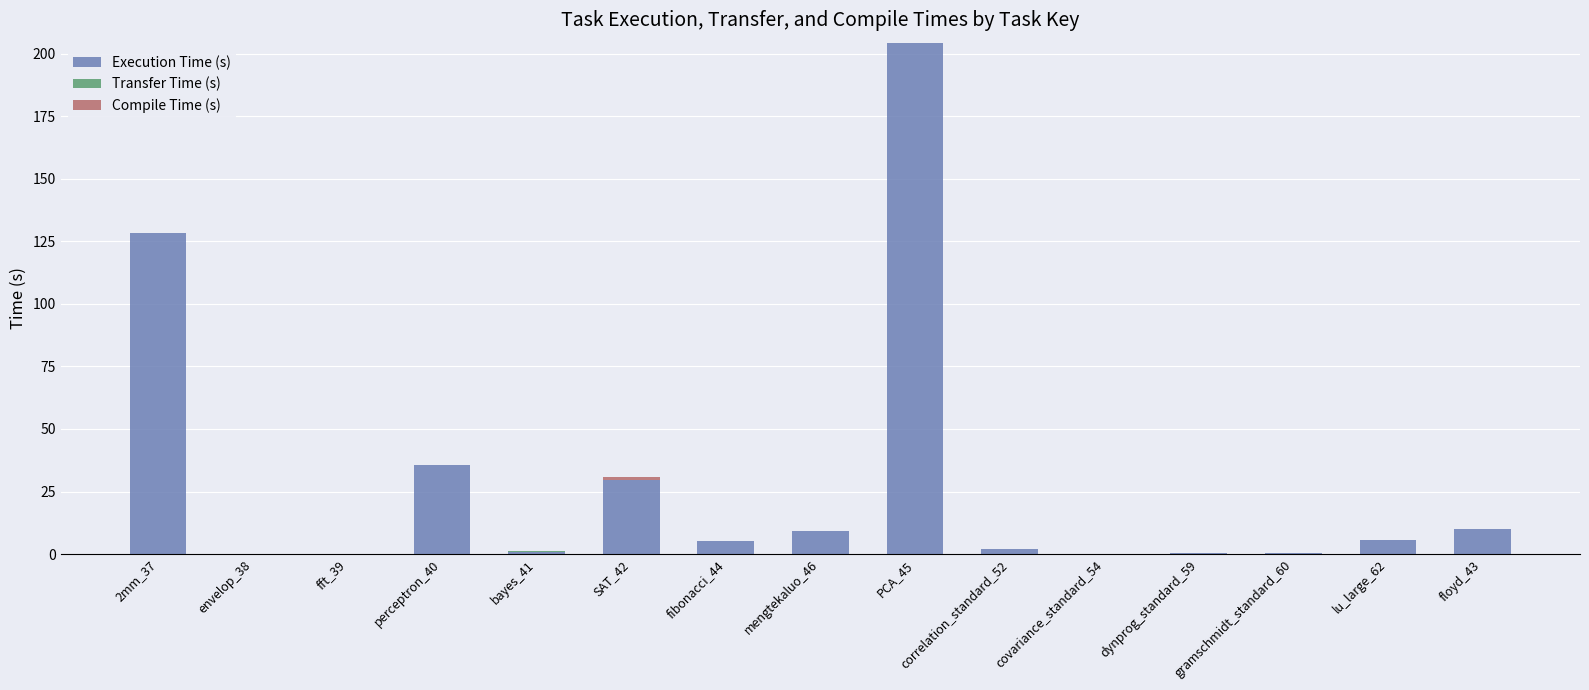

Does the chart contain stacked bars?

Yes